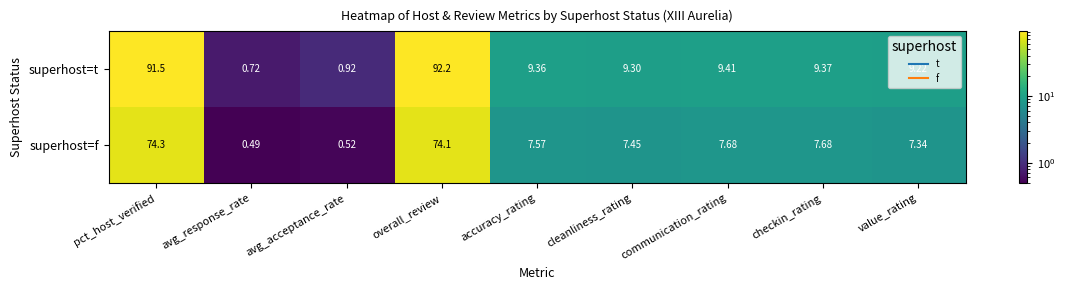

At which category is the sum across all series the highest?

overall_review